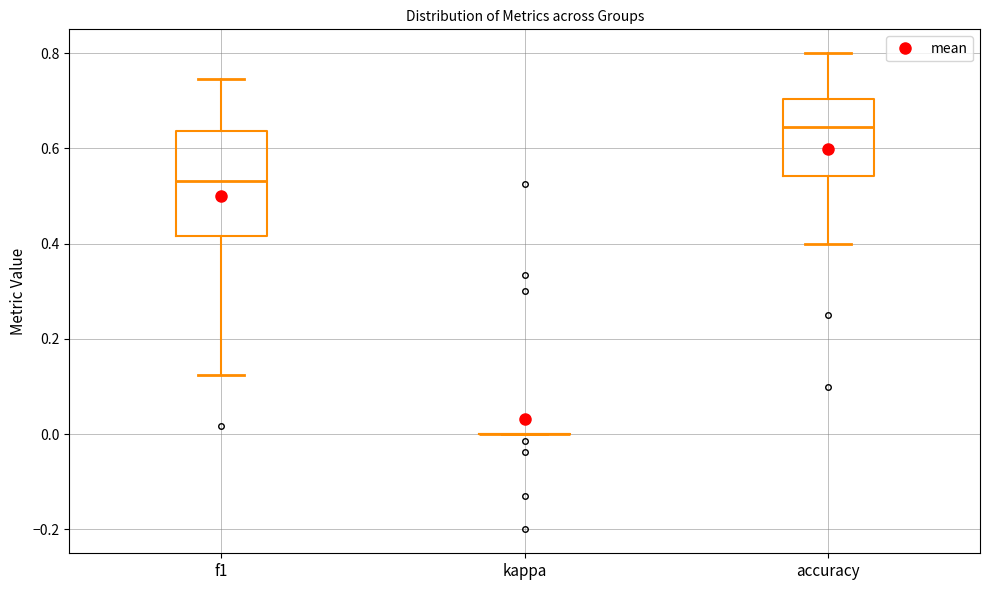

Comparing the boxes themselves (not the whiskers), which one is the tallest?

f1